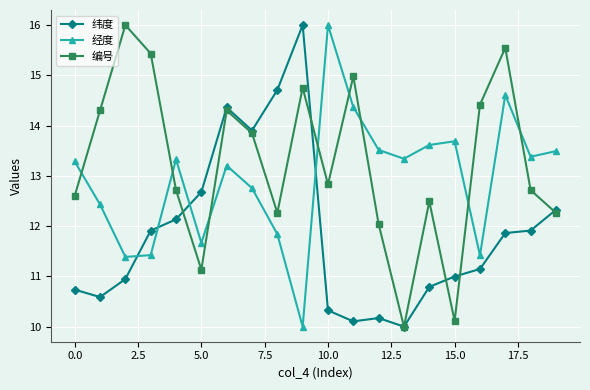

What are all the series names shown in the legend?

纬度, 经度, 编号